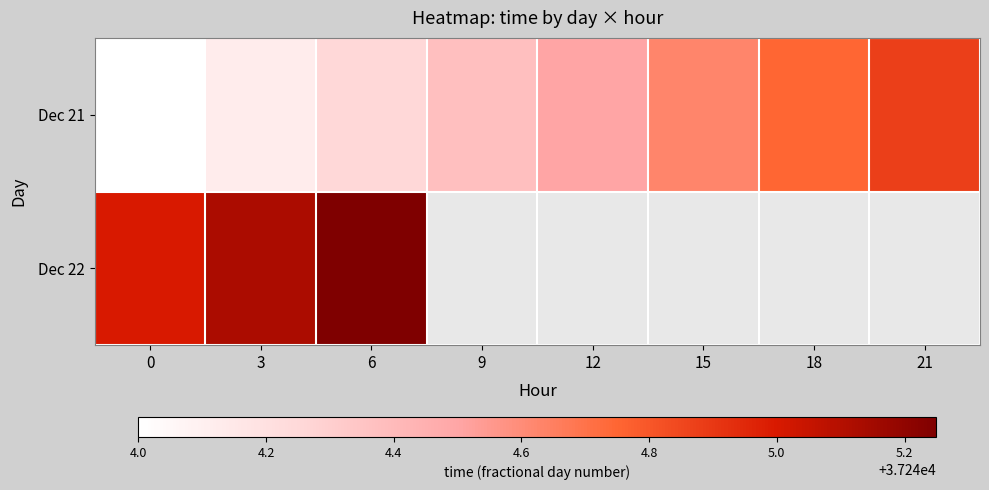

Is the value of Dec 22 at 18 greater than the value of Dec 21 at 18?

No